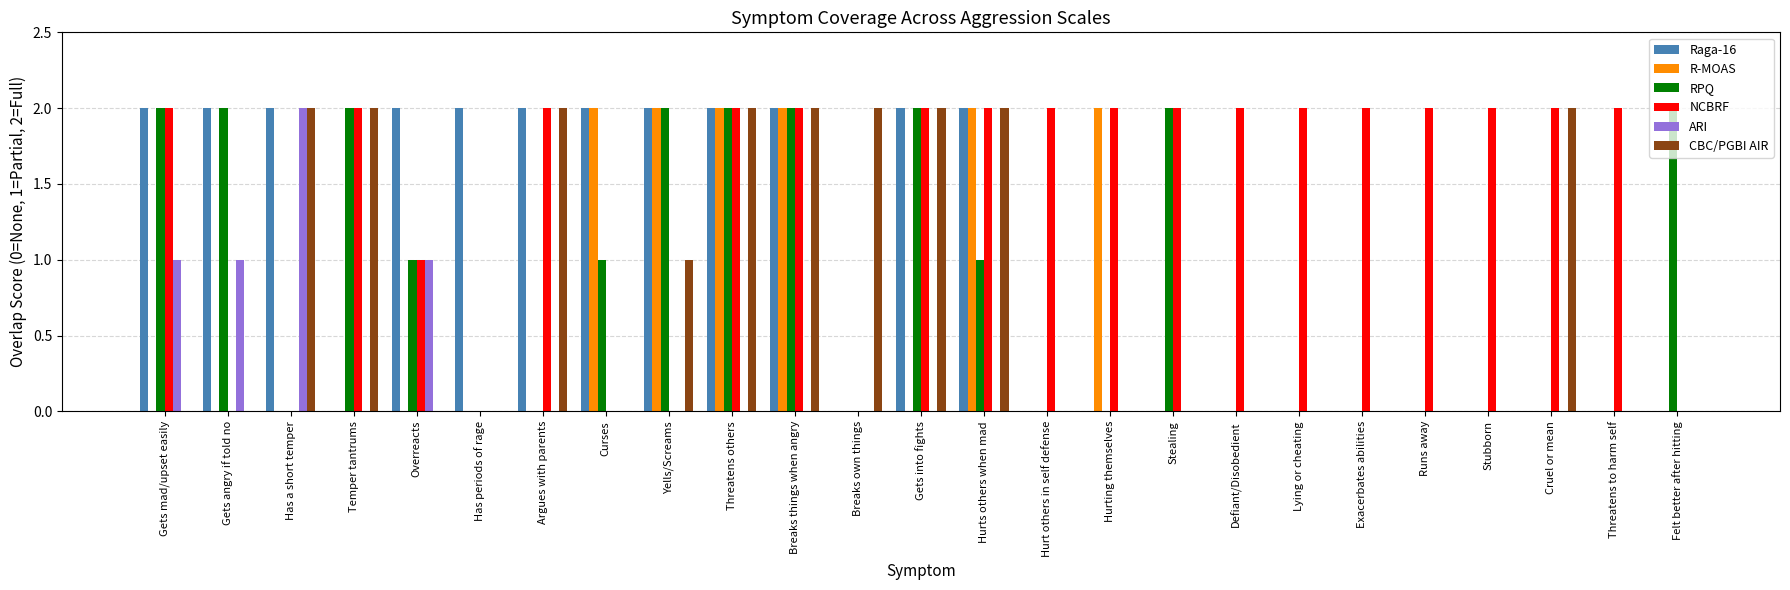

What is the sum of all ARI values?

5